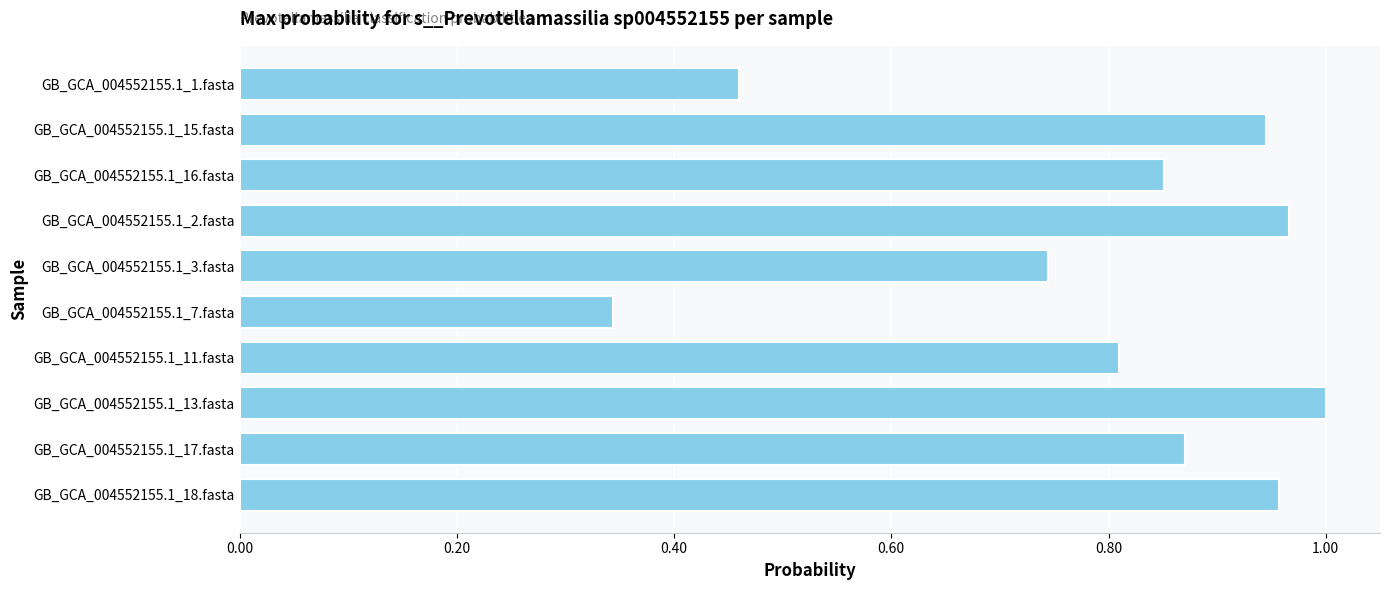

How many bars are there in total?

10